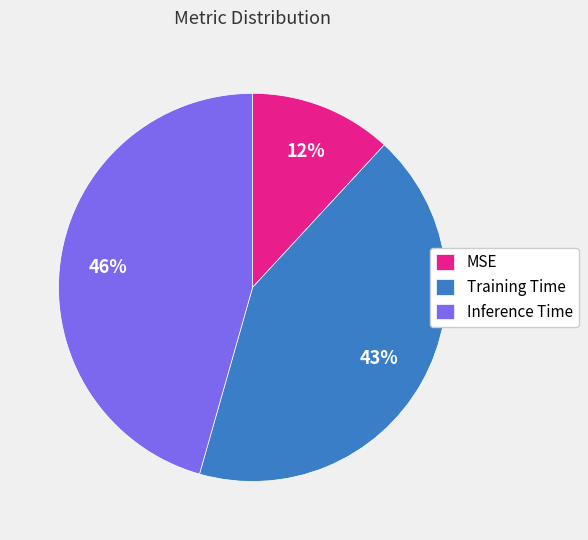

Between Training Time and MSE, which is larger?

Training Time